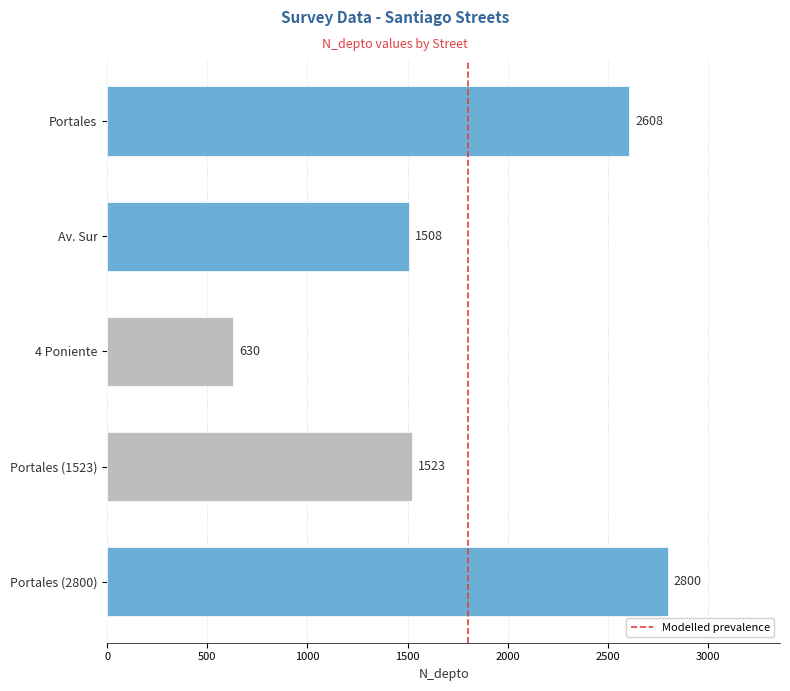

What is the sum of the values at Av. Sur and Portales (2800)?

4308